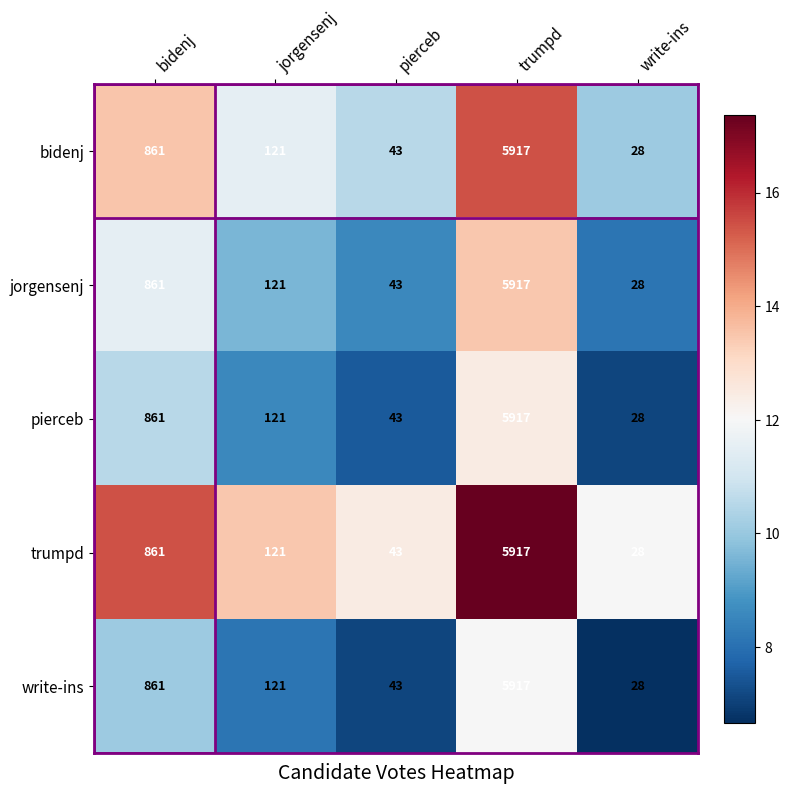

What is the approximate value of jorgensenj at bidenj?

861